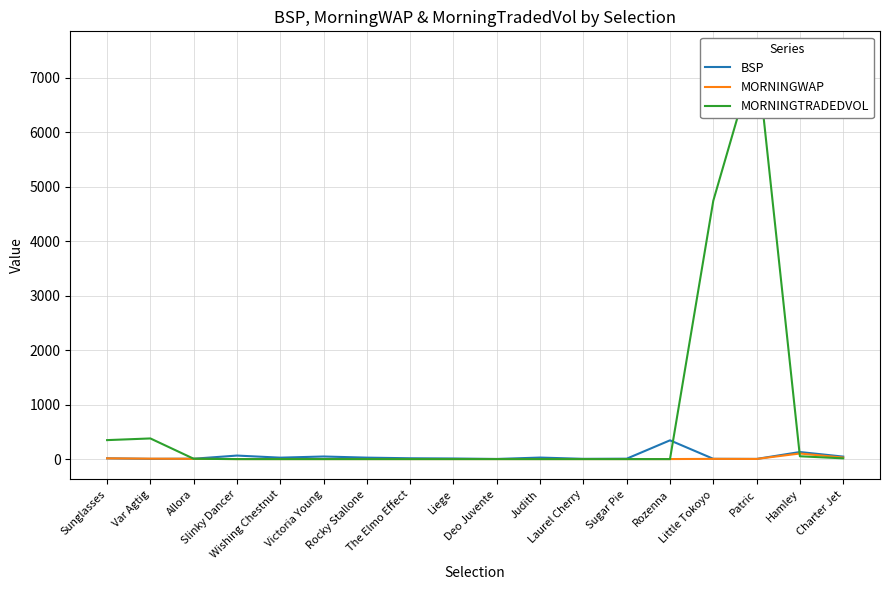

Which series changed the most between Rocky Stallone and Judith?

BSP